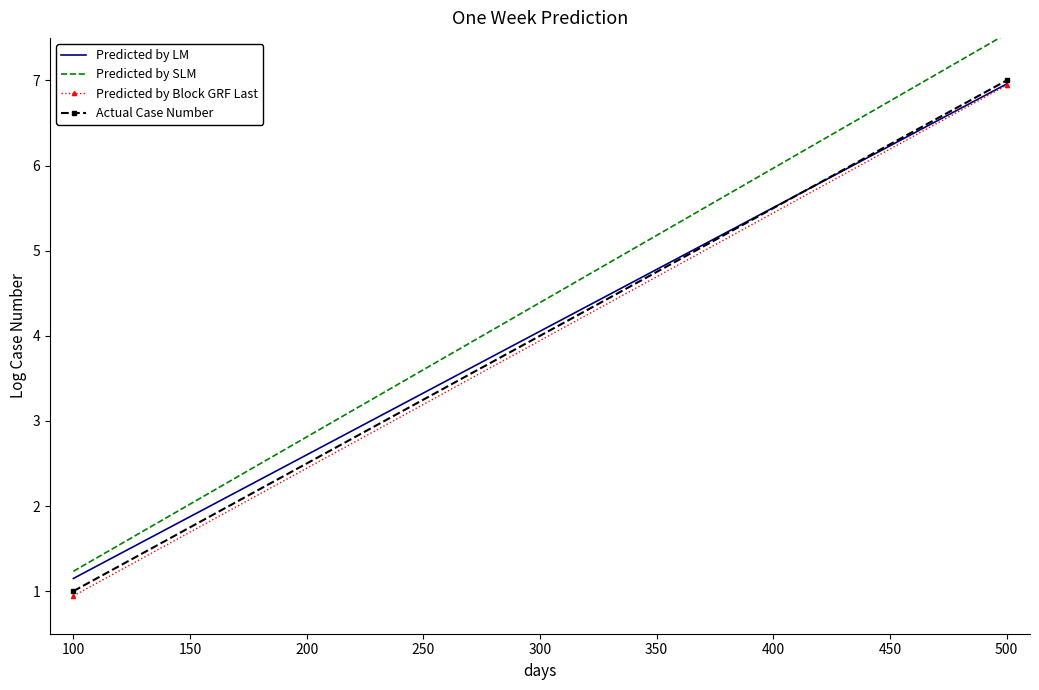

Reading right to left, list all the values displayed in this chart.

Predicted by LM: 7.0	1.1
Predicted by SLM: 7.5	1.2
Predicted by Block GRF Last: 6.9	0.9
Actual Case Number: 7.0	1.0